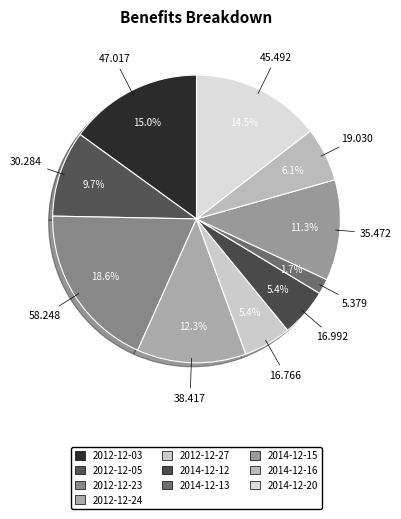

What is the total percentage of 2012-12-23 and 2014-12-12?

24.0%